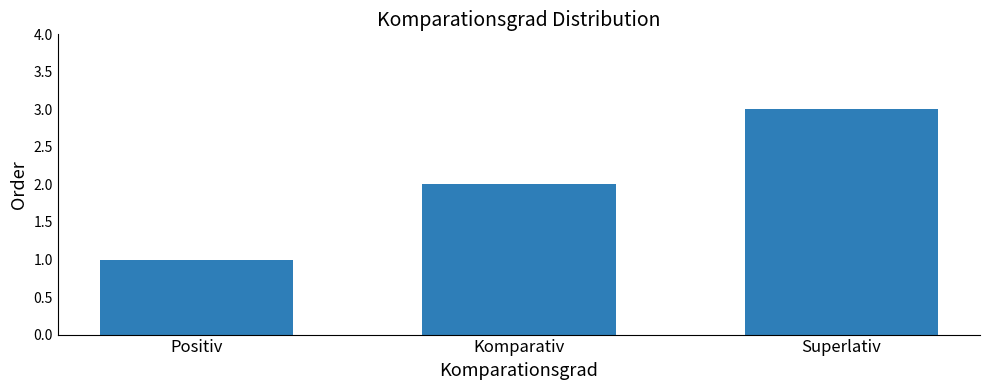

Rank the categories by value from highest to lowest.

Superlativ, Komparativ, Positiv